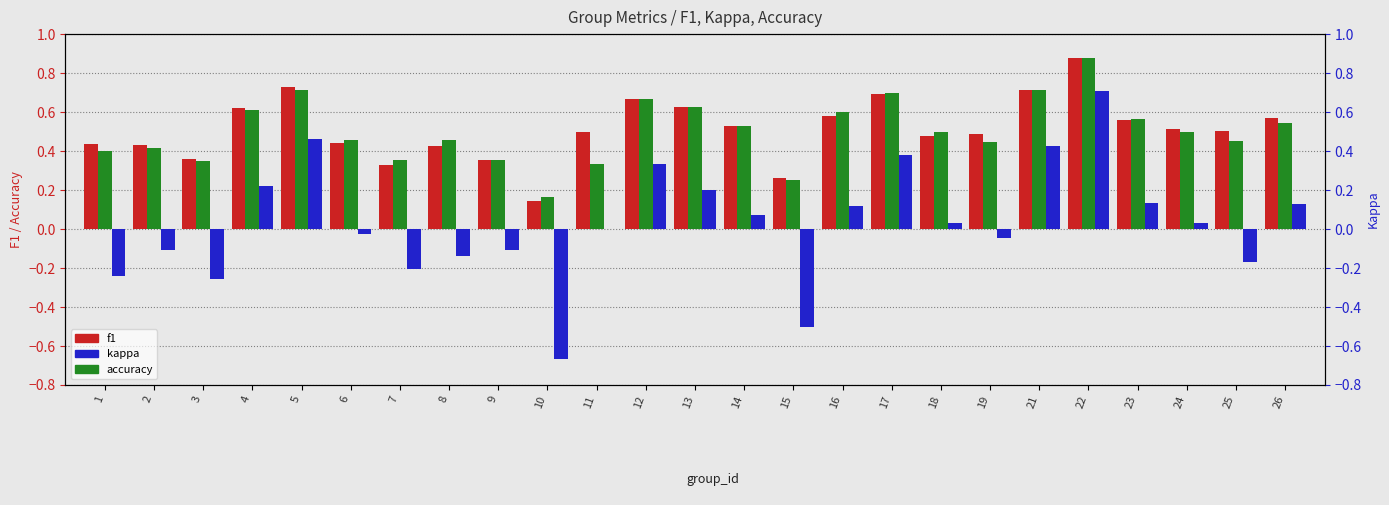

Rank the categories by f1 value from highest to lowest.

22, 5, 21, 17, 12, 13, 4, 16, 26, 23, 14, 24, 25, 11, 19, 18, 6, 1, 2, 8, 3, 9, 7, 15, 10